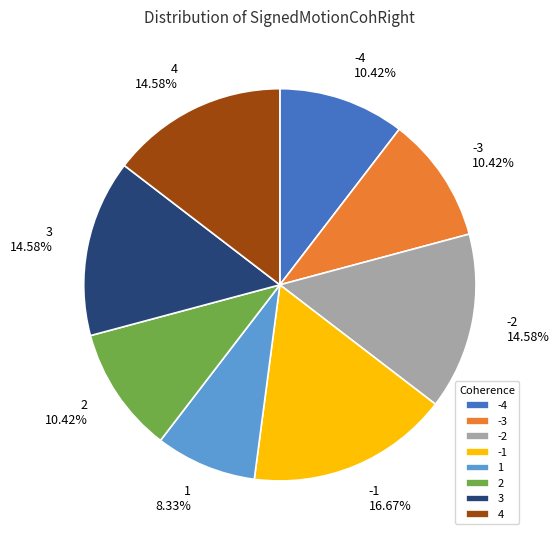

To the nearest percent, what is the combined percentage of -1 and -4?

27%